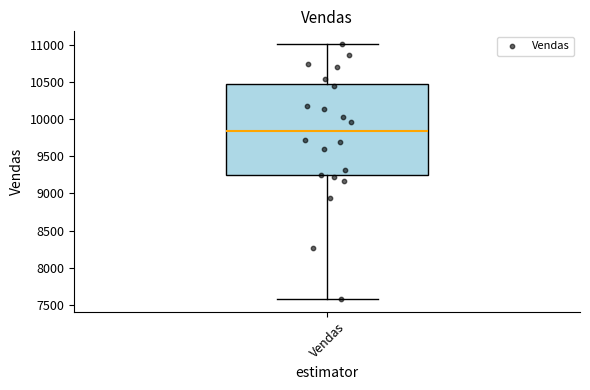

Transcribe this box plot: give where the median line is, the range the box spans, and where the two whiskers end, as read against the y-axis. The values are not printed on the chart, so give them approximately, as read against the axis.

median 9850, box 9250 to 10450, whiskers 7600 to 11000